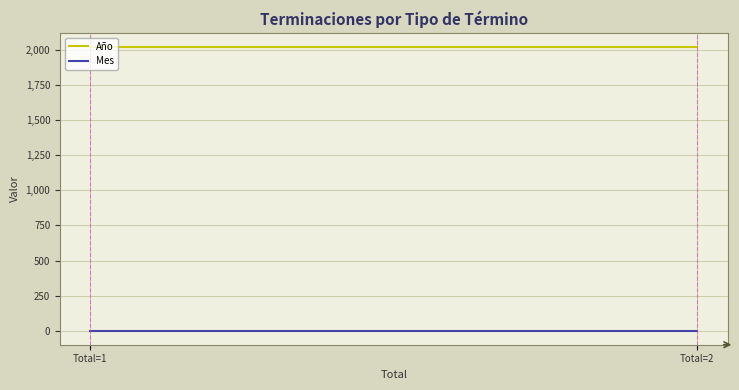

Rank the series by their average value, from lowest to highest.

Mes, Año